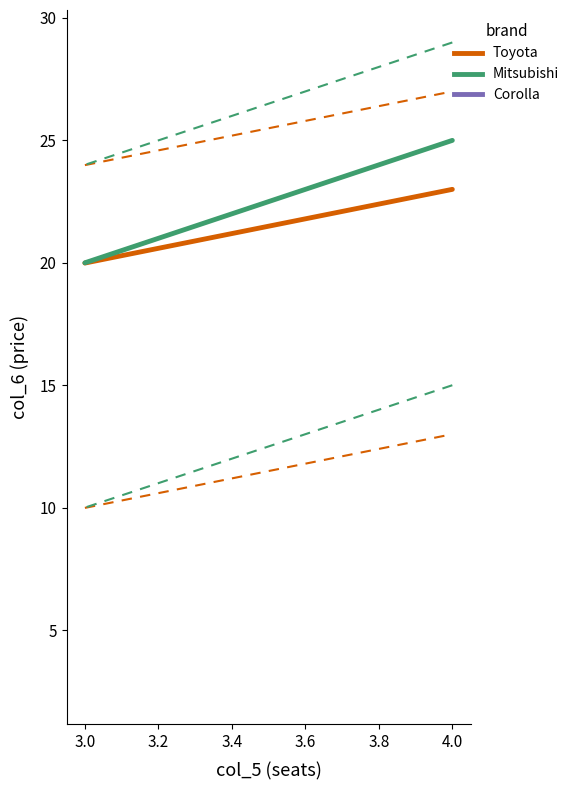

Which series has the largest total across all categories?

Mitsubishi (upper)